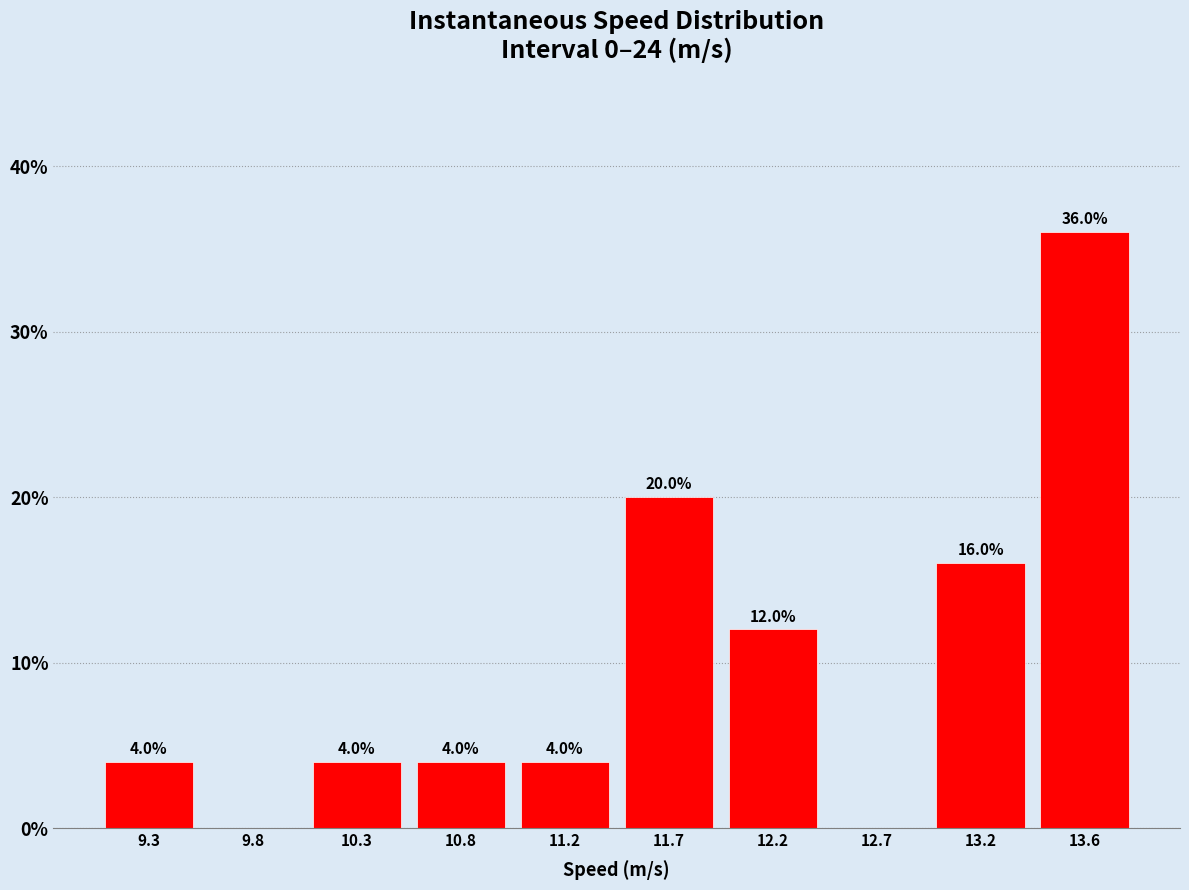

Over which range of the x-axis is the bar tallest?

13.40 to 13.90